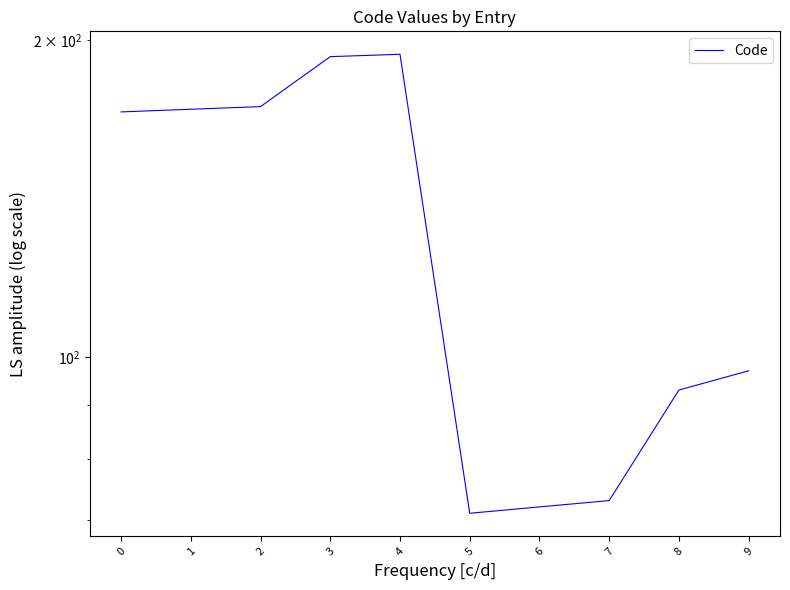

The chart shows a value of 126 at 7. True or false?

False